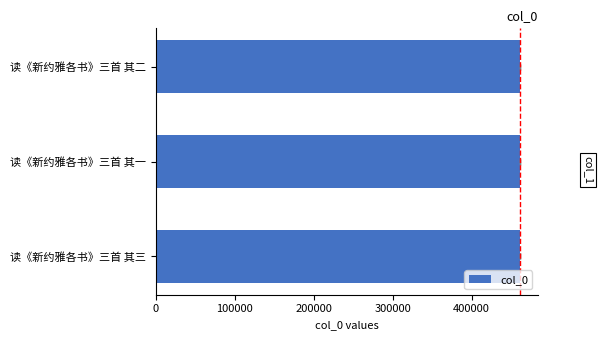

How many distinct data groups are displayed?

1